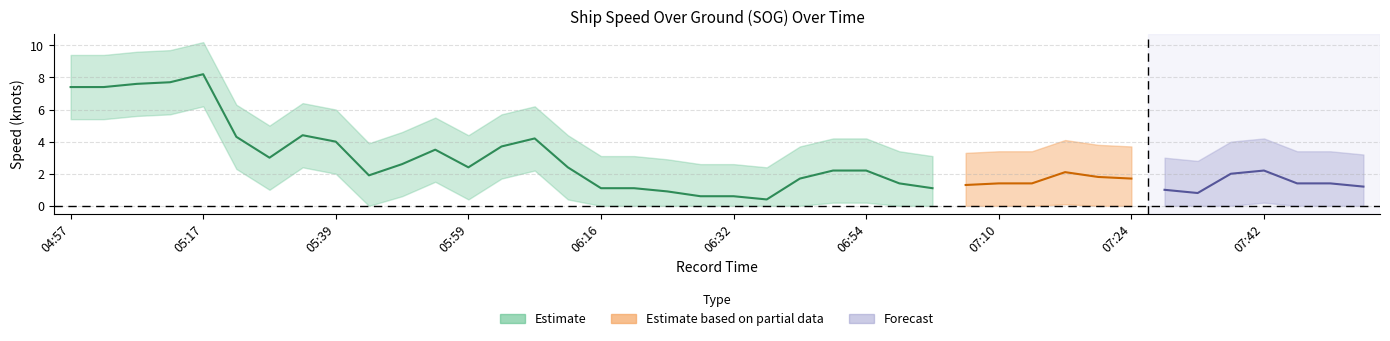

Reading right to left, what are all the values shown in this chart?

SOG_center: 1.2	1.4	1.4	2.2	2.0	0.8	1.0	1.7	1.8	2.1	1.4	1.4	1.3	1.1	1.4	2.2	2.2	1.7	0.4	0.6	0.6	0.9	1.1	1.1	2.4	4.2	3.7	2.4	3.5	2.6	1.9	4.0	4.4	3.0	4.3	8.2	7.7	7.6	7.4	7.4
SOG_upper: 3.2	3.4	3.4	4.2	4.0	2.8	3.0	3.7	3.8	4.1	3.4	3.4	3.3	3.1	3.4	4.2	4.2	3.7	2.4	2.6	2.6	2.9	3.1	3.1	4.4	6.2	5.7	4.4	5.5	4.6	3.9	6.0	6.4	5.0	6.3	10.2	9.7	9.6	9.4	9.4
SOG_lower: 0.0	0.0	0.0	0.2	0.0	0.0	0.0	0.0	0.0	0.1	0.0	0.0	0.0	0.0	0.0	0.2	0.2	0.0	0.0	0.0	0.0	0.0	0.0	0.0	0.4	2.2	1.7	0.4	1.5	0.6	0.0	2.0	2.4	1.0	2.3	6.2	5.7	5.6	5.4	5.4
COG_norm: 0.0	0.0	0.0	0.0	0.0	0.0	0.0	0.0	0.0	0.0	0.0	0.0	0.0	0.0	0.0	0.0	0.0	0.0	0.0	0.0	0.0	0.0	0.0	0.0	0.0	0.0	0.0	0.0	0.0	0.0	0.0	0.0	0.0	0.0	0.0	0.0	0.0	0.0	0.0	0.0
COG_upper: 0.0	0.0	0.0	0.0	0.0	0.0	0.0	0.0	0.0	0.0	0.0	0.0	0.0	0.0	0.0	0.0	0.0	0.0	0.0	0.0	0.0	0.0	0.0	0.0	0.0	0.0	0.0	0.0	0.0	0.0	0.0	0.0	0.0	0.0	0.0	0.0	0.0	0.0	0.0	0.0
COG_lower: -0.0	-0.0	-0.0	-0.0	-0.0	-0.0	-0.0	-0.0	-0.0	-0.0	-0.0	-0.0	-0.0	-0.0	-0.0	-0.0	-0.0	-0.0	-0.0	-0.0	-0.0	-0.0	-0.0	-0.0	-0.0	0.0	0.0	-0.0	0.0	0.0	-0.0	0.0	0.0	0.0	0.0	0.0	0.0	0.0	0.0	0.0